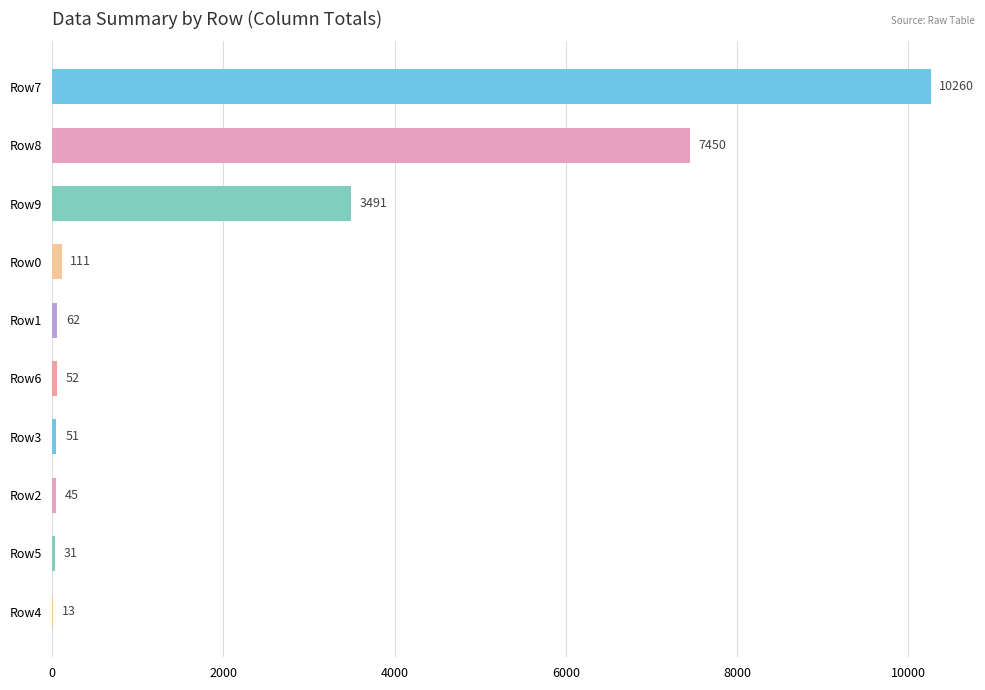

Is it true that the value at Row8 is 1810?

False